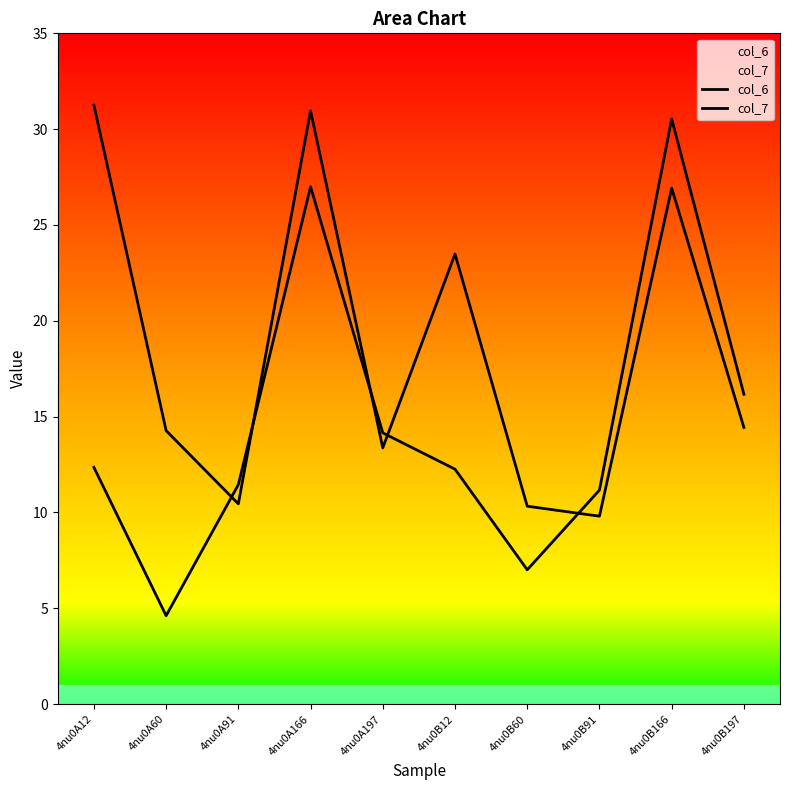

How many intersections are there between col_6 and col_7?

5